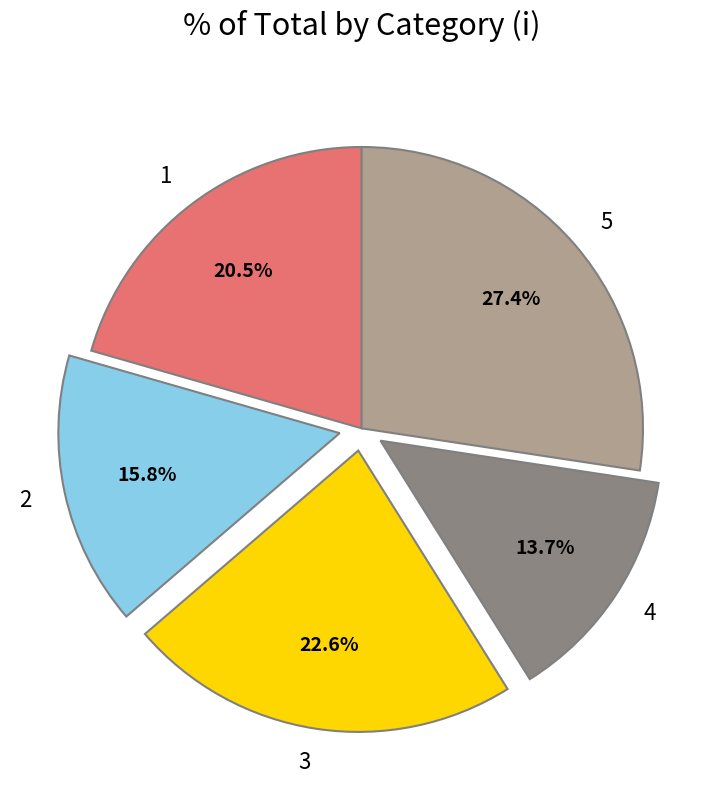

To the nearest percent, what is the average slice percentage?

20%